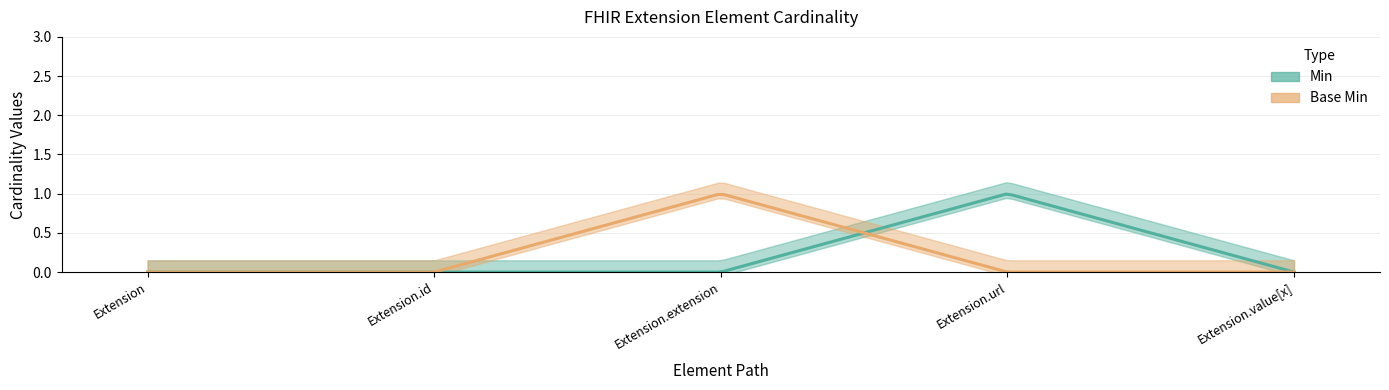

Reading left to right, list all the values displayed in this chart.

Min: Extension=0	Extension.id=0	Extension.extension=0	Extension.url=1	Extension.value[x]=0
Base Min: Extension=0	Extension.id=0	Extension.extension=1	Extension.url=0	Extension.value[x]=0